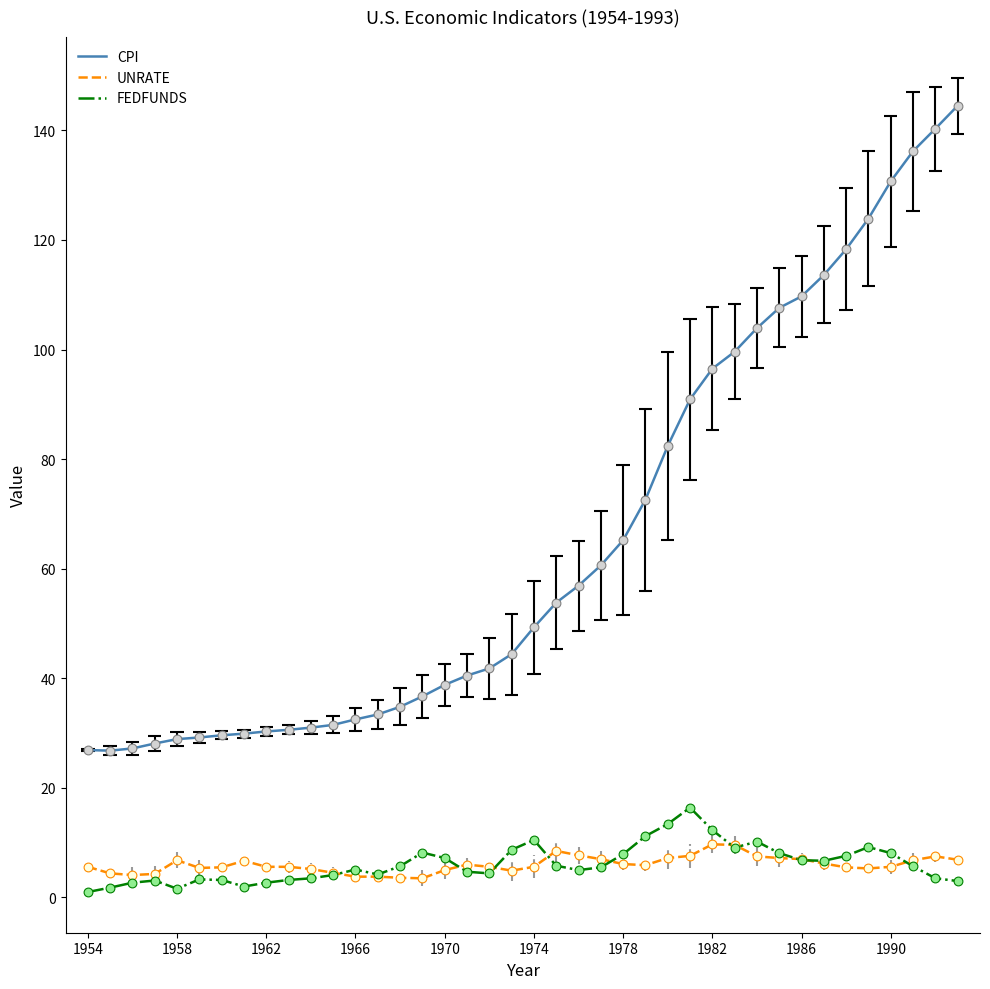

At how many categories does at least one series exceed 103?

10